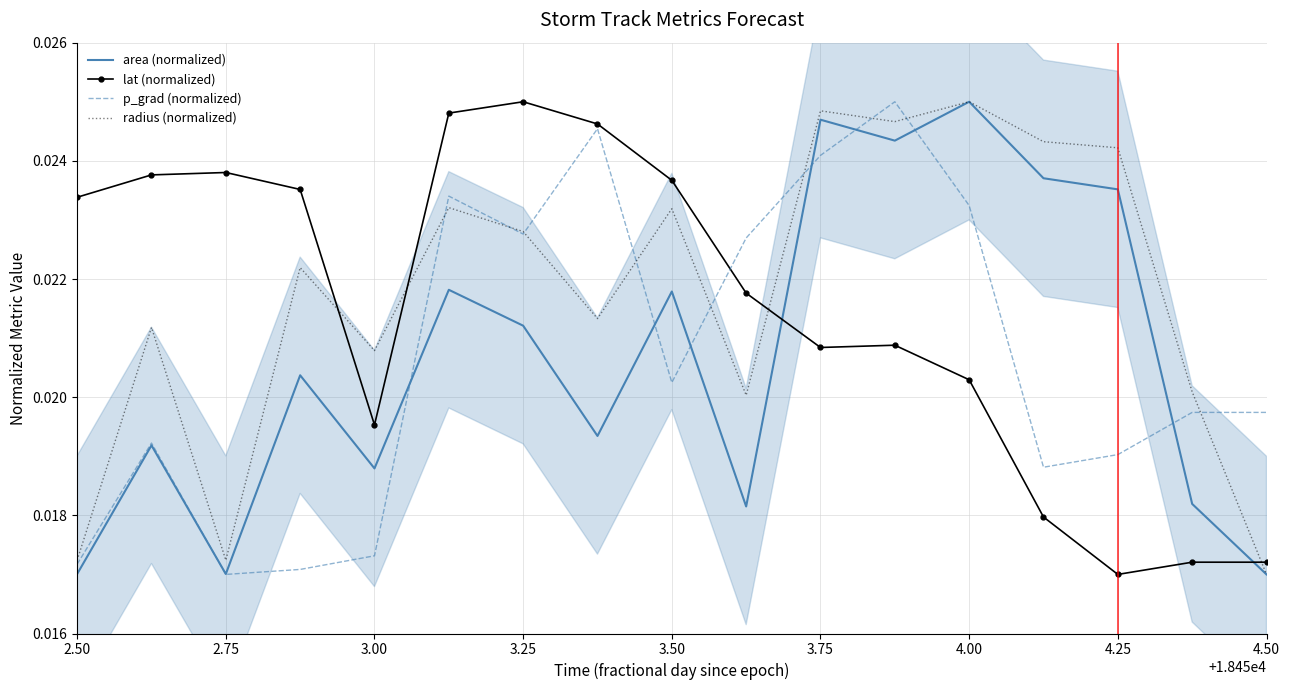

Which series has the largest total across all categories?

radius (normalized)